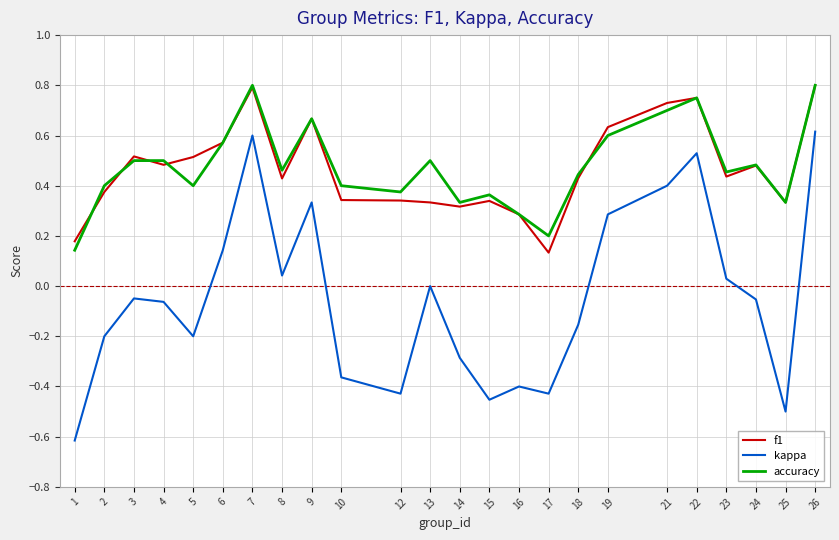

At which label is f1 closest to 0?

17